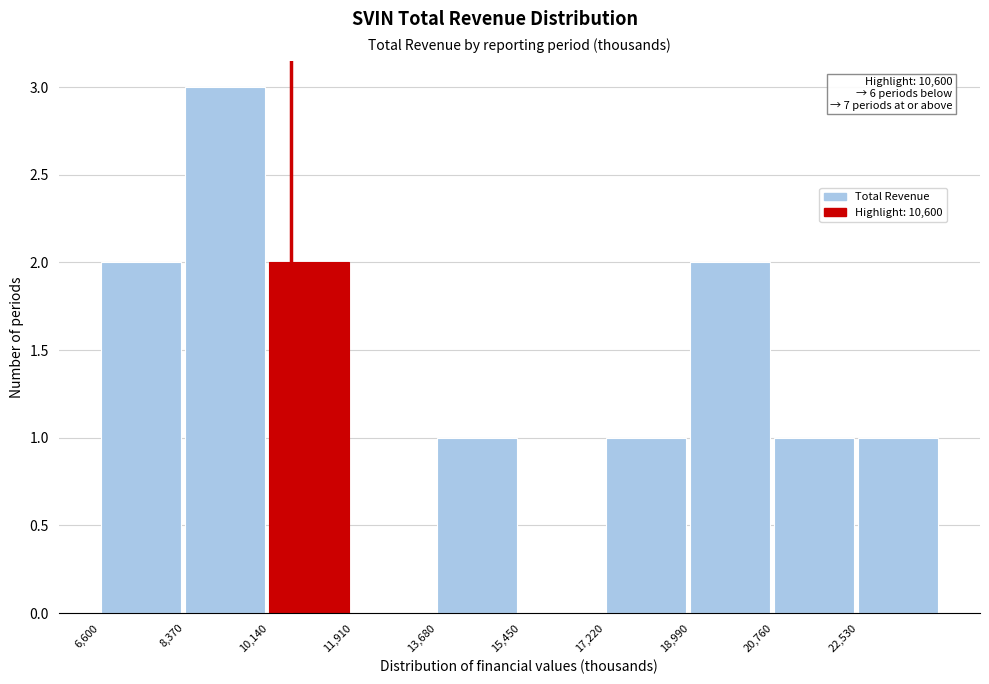

Which range on the x-axis has the tallest bar?

8400 to 10200